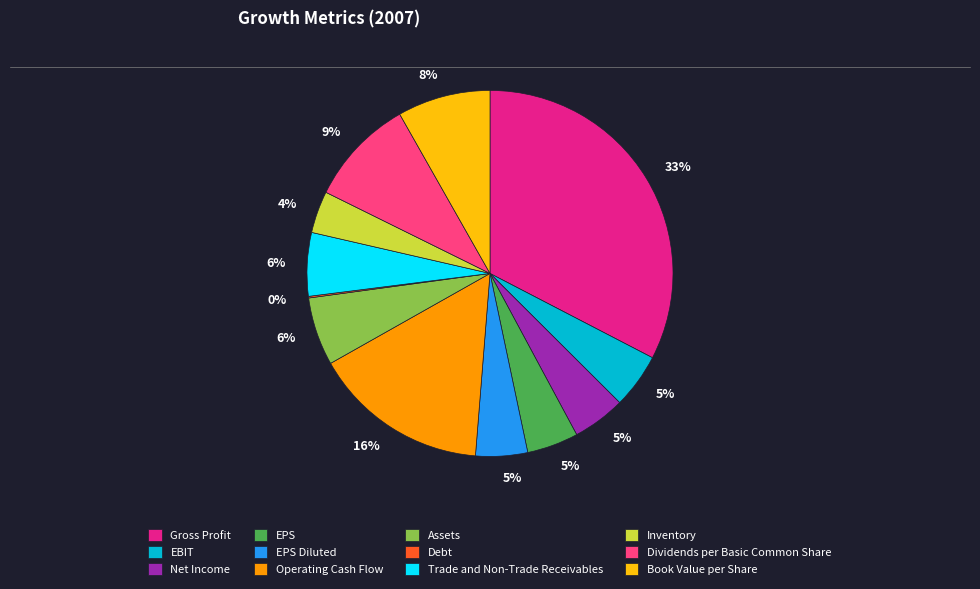

Does any single category account for the majority?

No